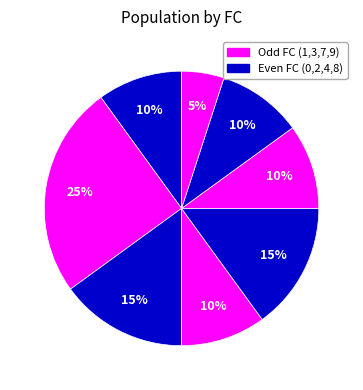

Which category has the biggest portion of the pie?

1